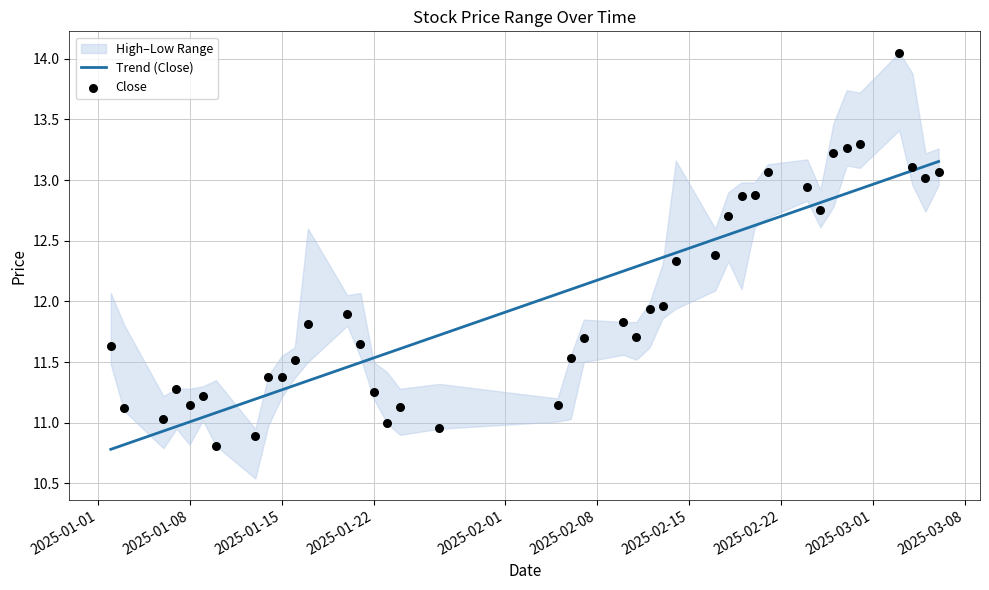

Which series contains the highest Y value?

Close